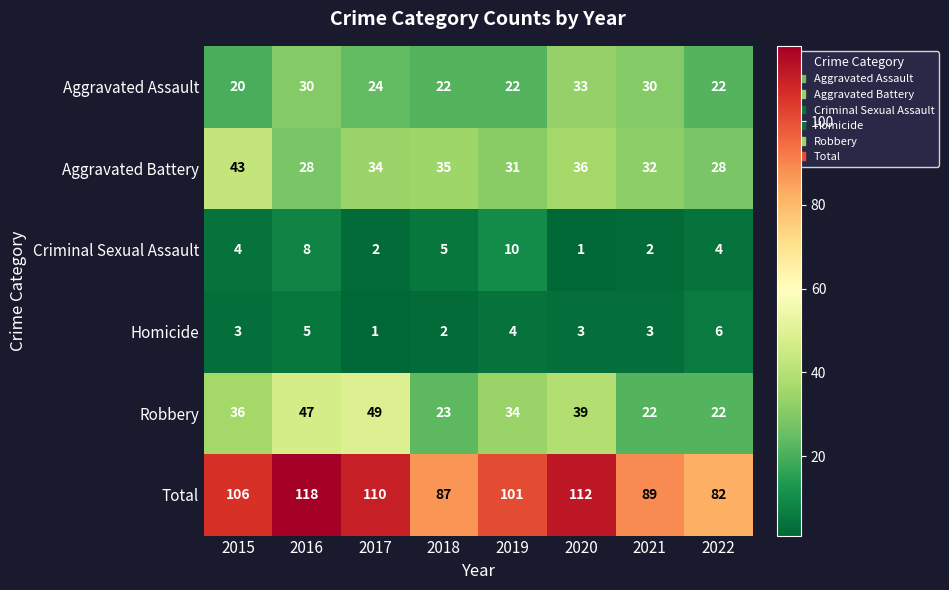

The value of Robbery at 2017 is 16. True or false?

False